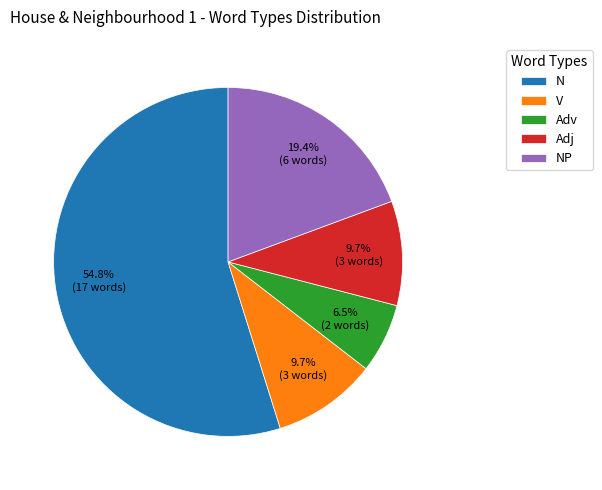

Which slice is the largest?

N